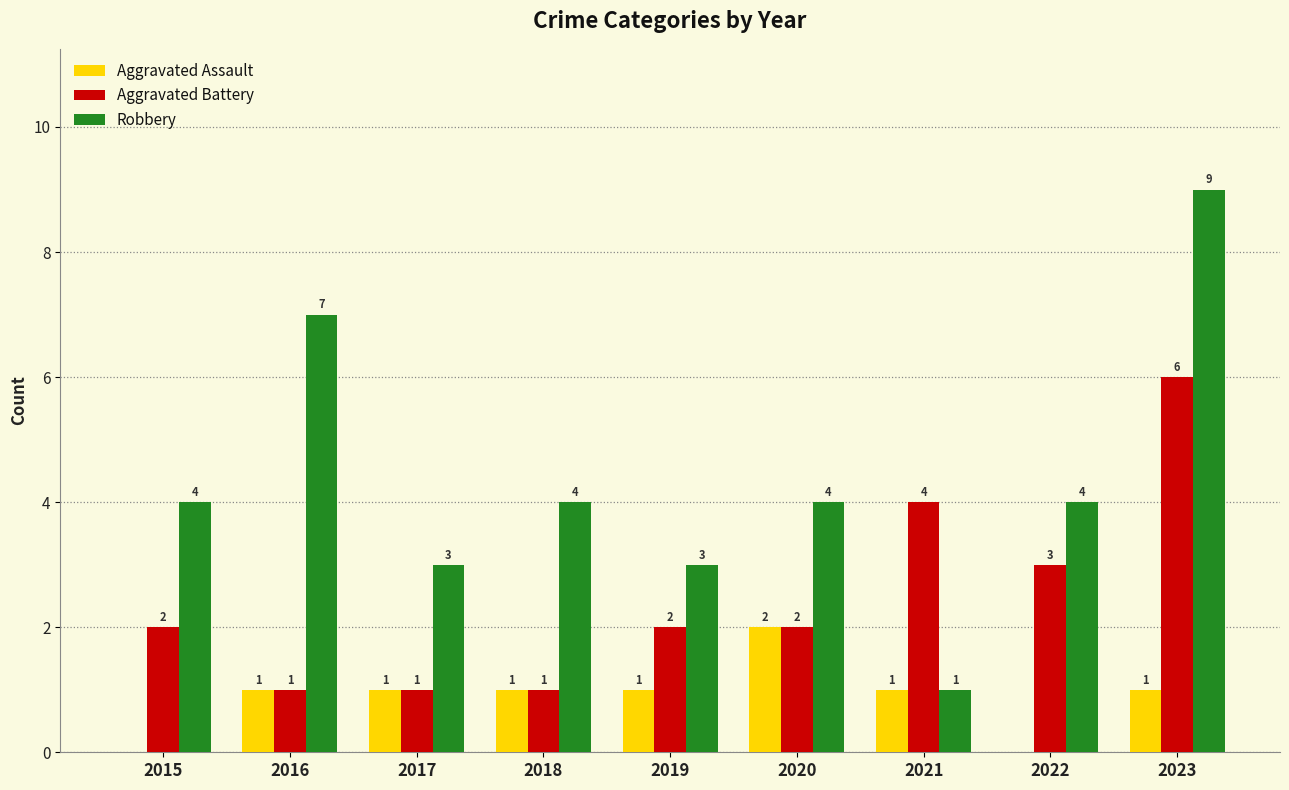

What is the sum of the Aggravated Assault values at 2023 and 2020?

3